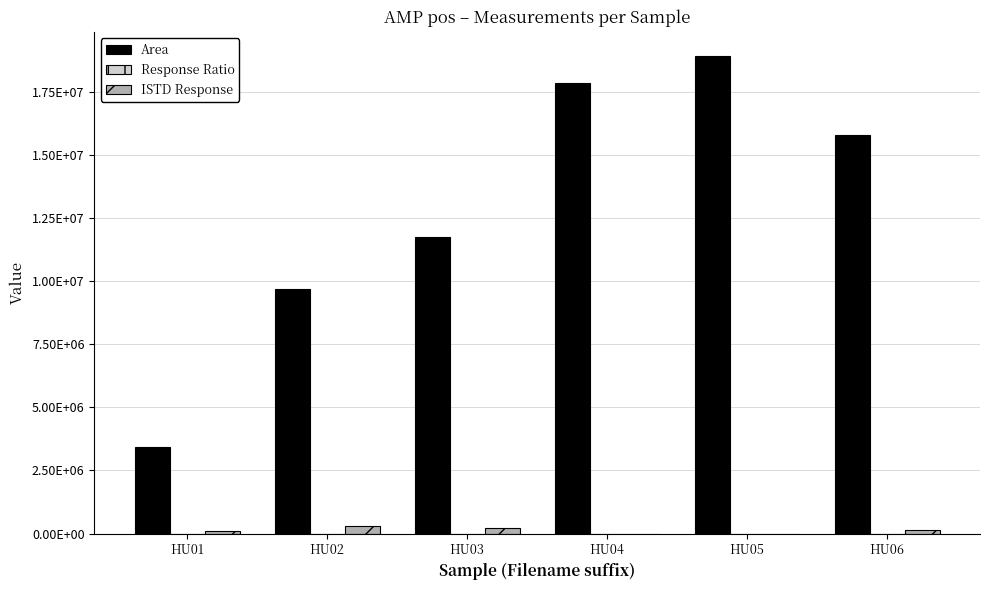

What is the difference between the second highest and minimum values in the ISTD Response series?

212158.0